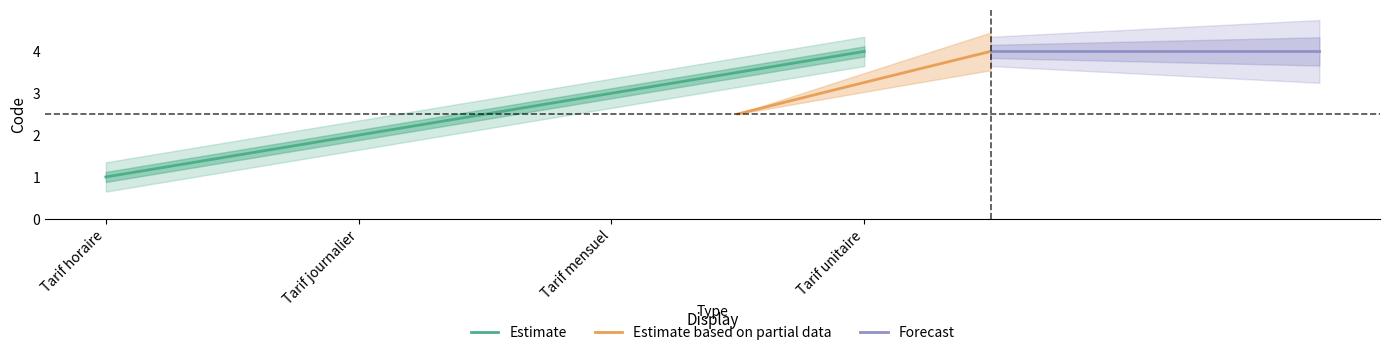

True or false: the data shows 6 at Tarif unitaire.

False